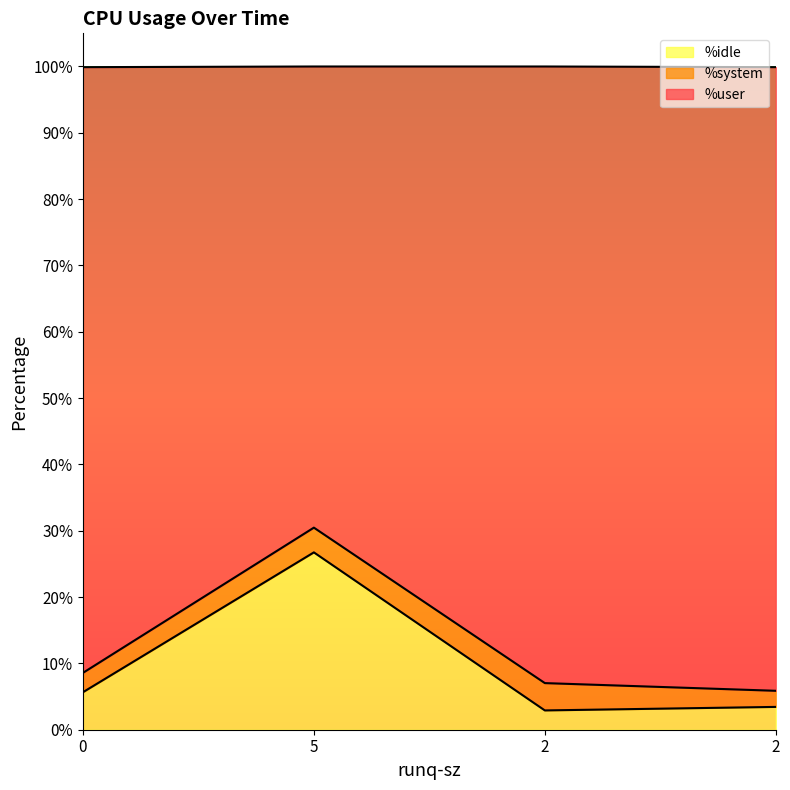

How many lines are shown in the chart?

3